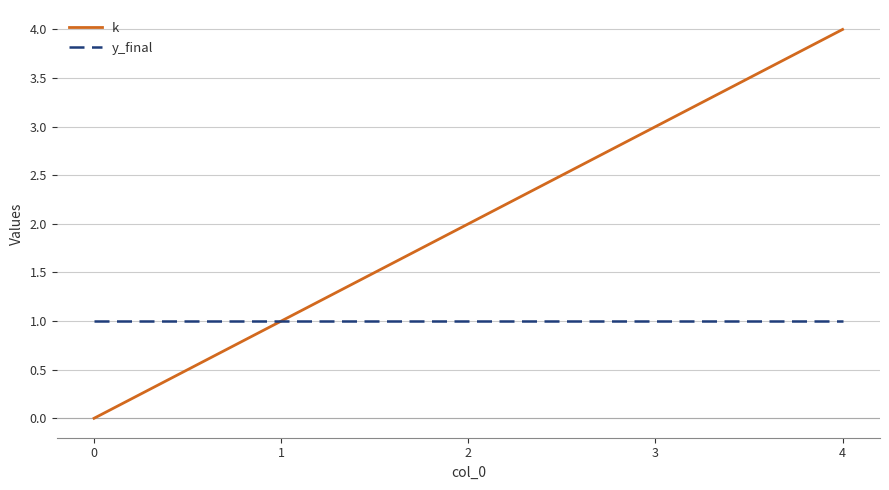

At which category is the sum across all series the highest?

4